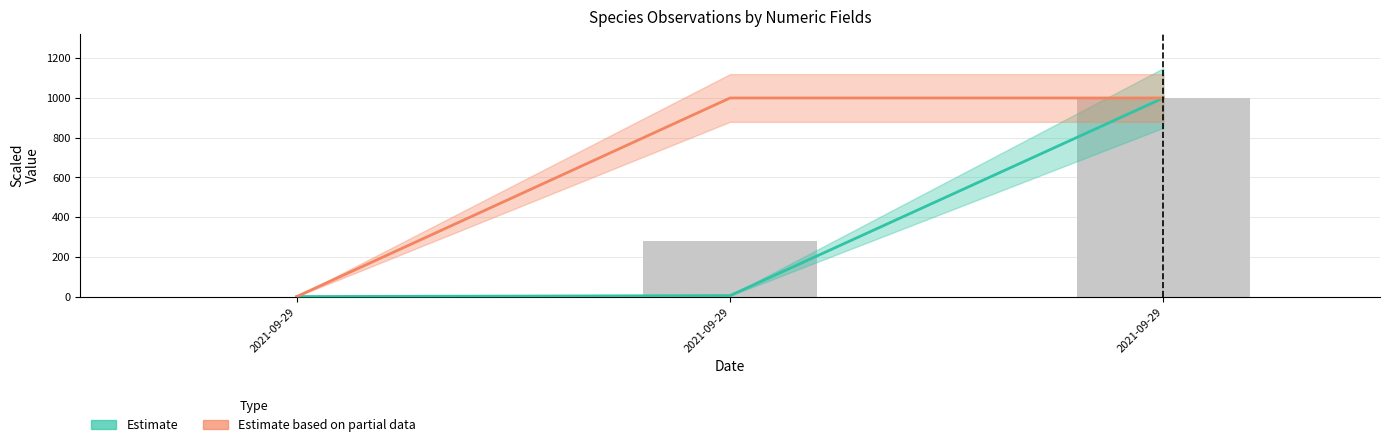

List the series in order of their overall mean, highest first.

Estimate based on partial data, Estimate